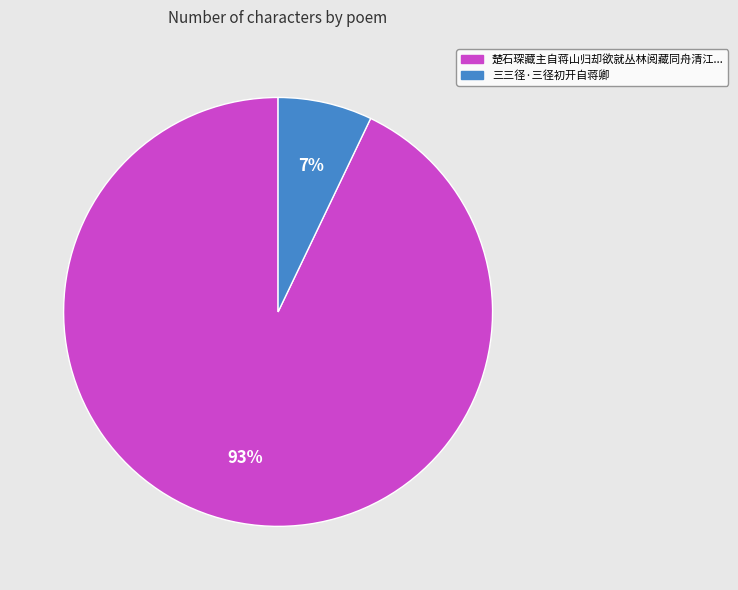

Is there a majority slice in this chart?

Yes